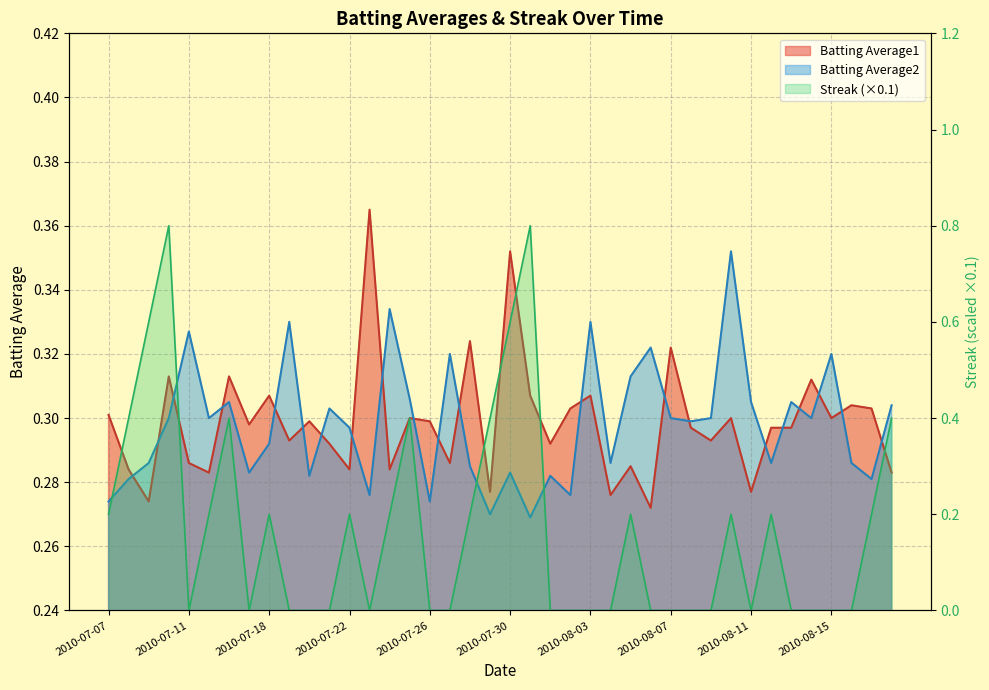

At which category is the sum across all series the highest?

2010-07-10